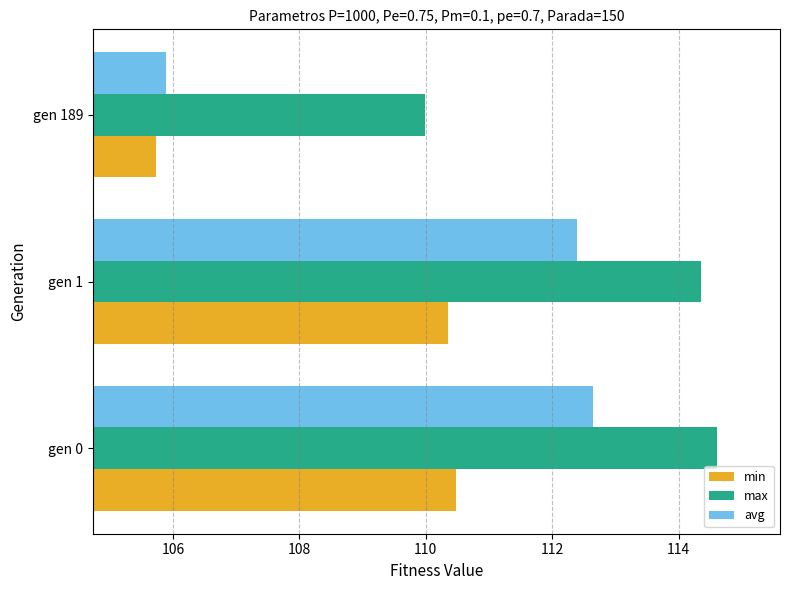

At how many categories does at least one series exceed 106?

3